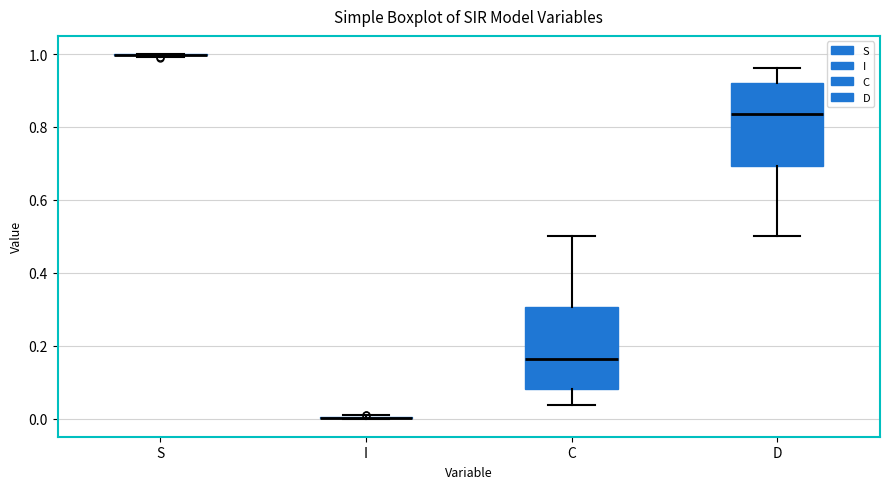

Reading left to right, transcribe this box plot: for each box, give where its median line is, the range the box spans, and where its two whiskers end, as read against the y-axis. The values are not printed on the chart, so give them approximately, as read against the axis.

S: box collapsed to a line at 1.00, whiskers 1.00 to 1.00
I: box collapsed to a line at 0.00, whiskers 0.00 to 0.00
C: median 0.16, box 0.08 to 0.30, whiskers 0.04 to 0.50
D: median 0.84, box 0.70 to 0.92, whiskers 0.50 to 0.96